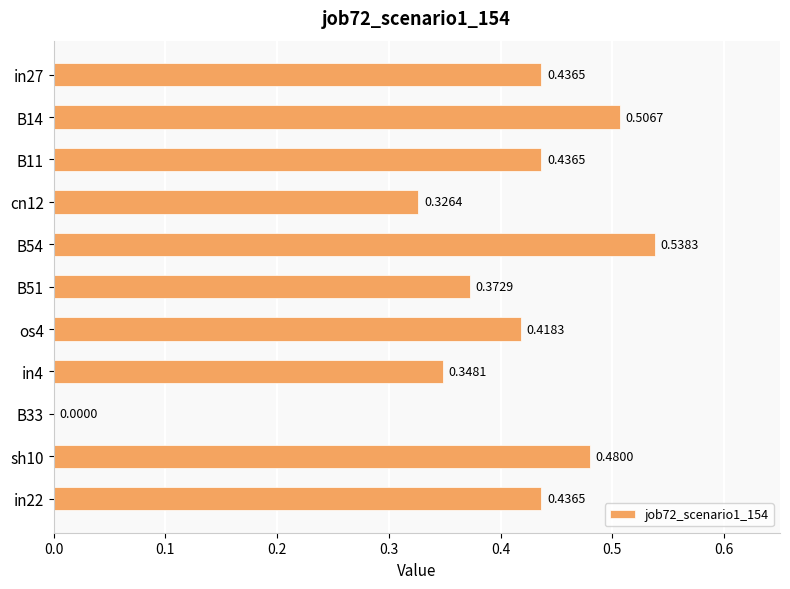

What is the change in value from B11 to B33?

-0.4